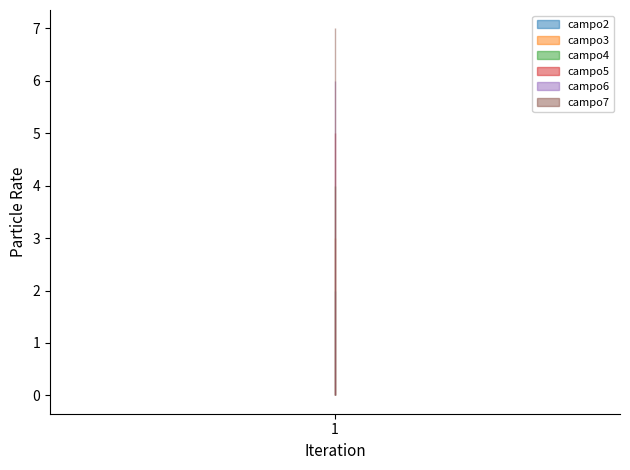

Does the chart have visible grid lines?

No